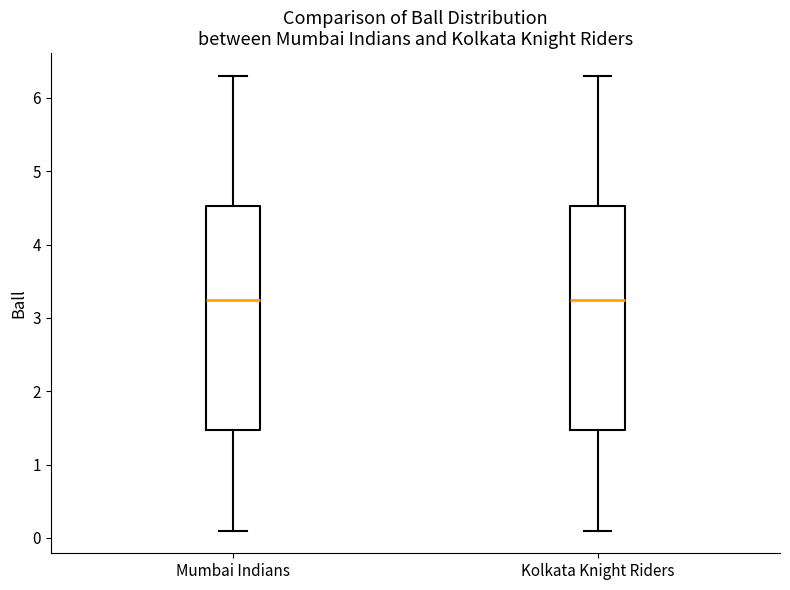

Where is the lower edge of the box for Kolkata Knight Riders on the y-axis? The values are not printed on the chart, so give them approximately, as read against the axis.

1.5